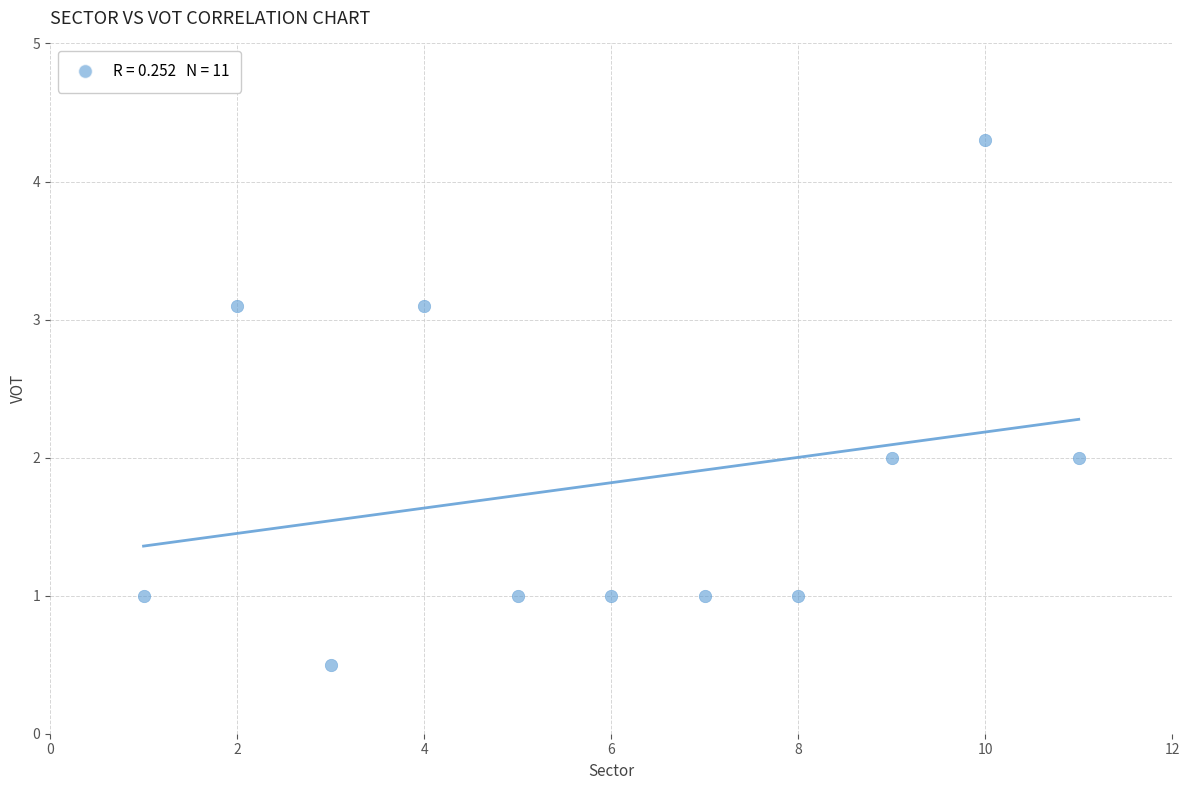

What is the average X value?

6.0